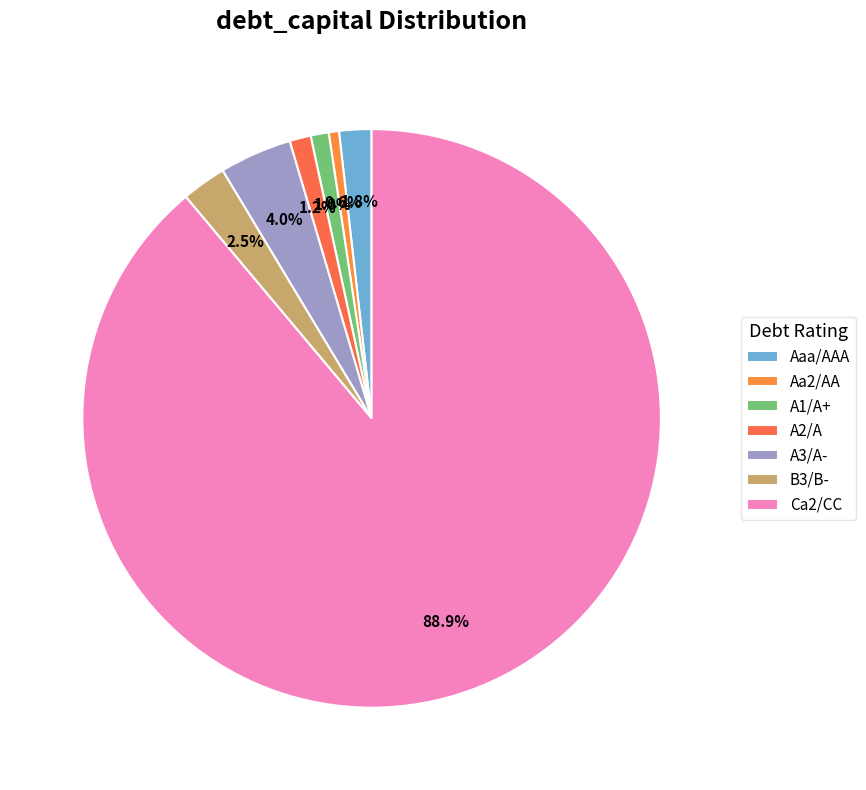

To the nearest percent, what portion does A3/A- represent?

4%